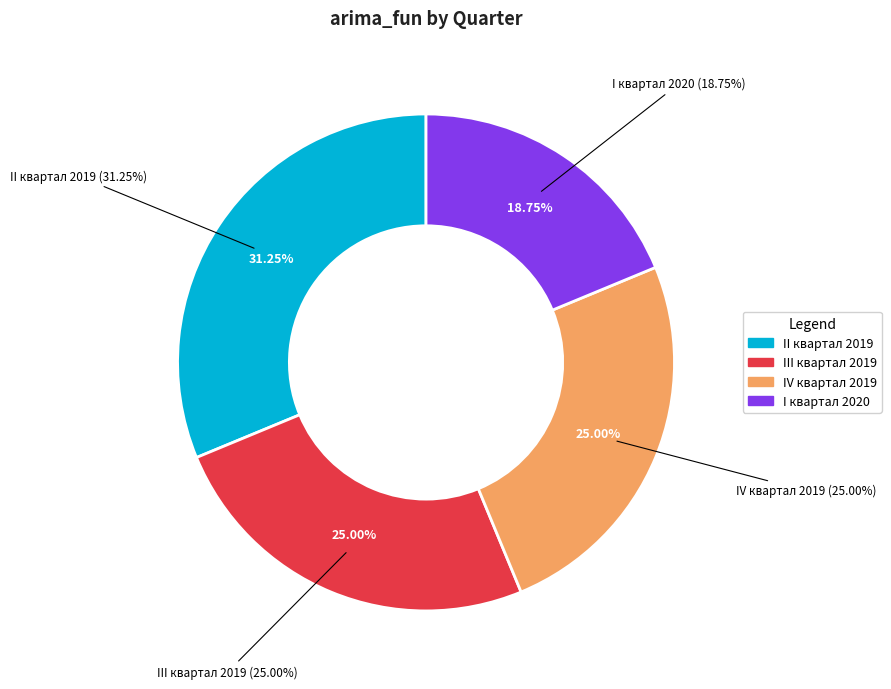

Which category has the smallest portion of the pie?

I квартал 2020